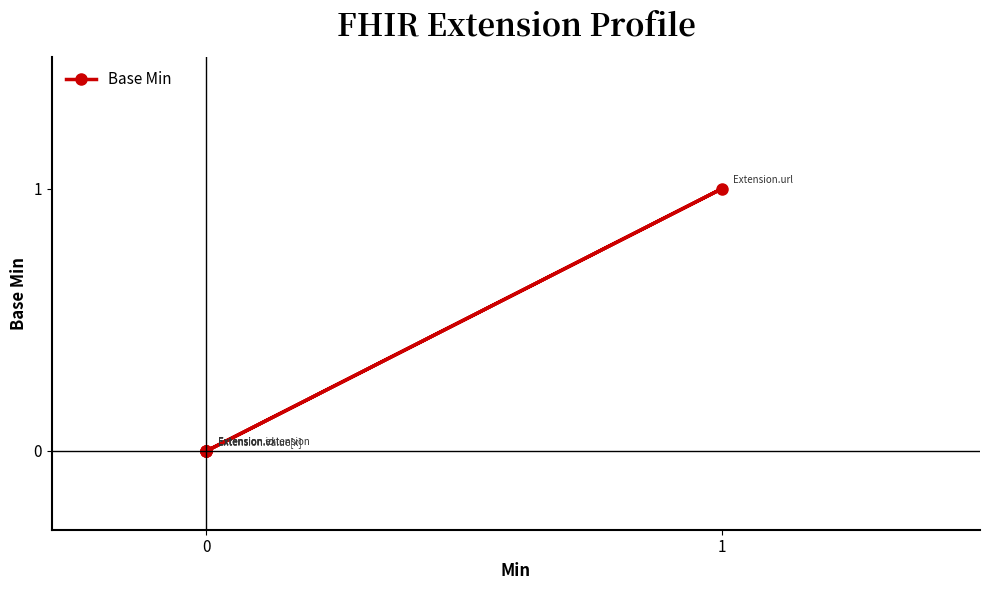

Reading left to right, extract all data points from this chart.

0	0	0	1	0